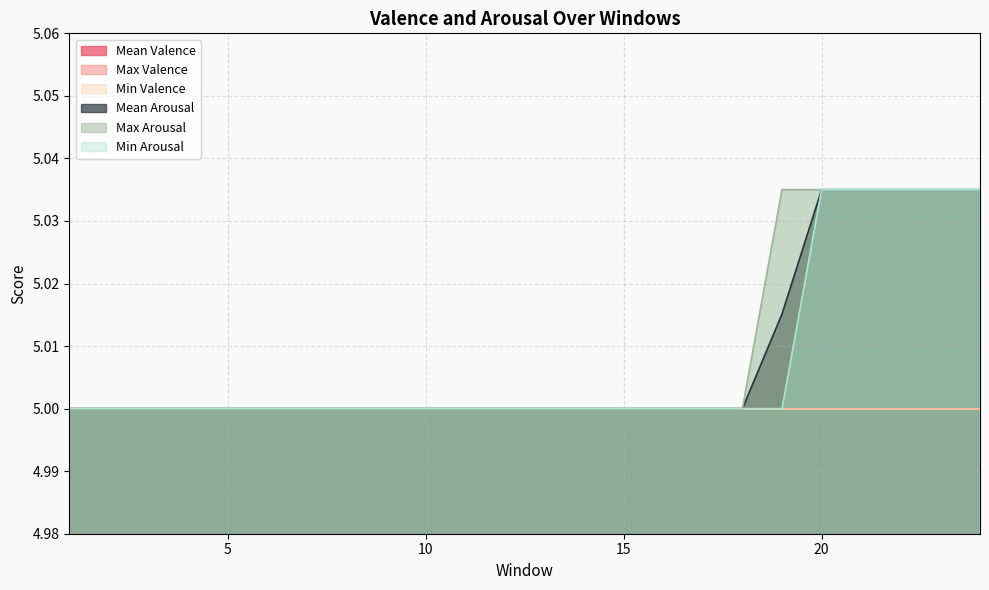

At which label is Min Arousal closest to 5?

1